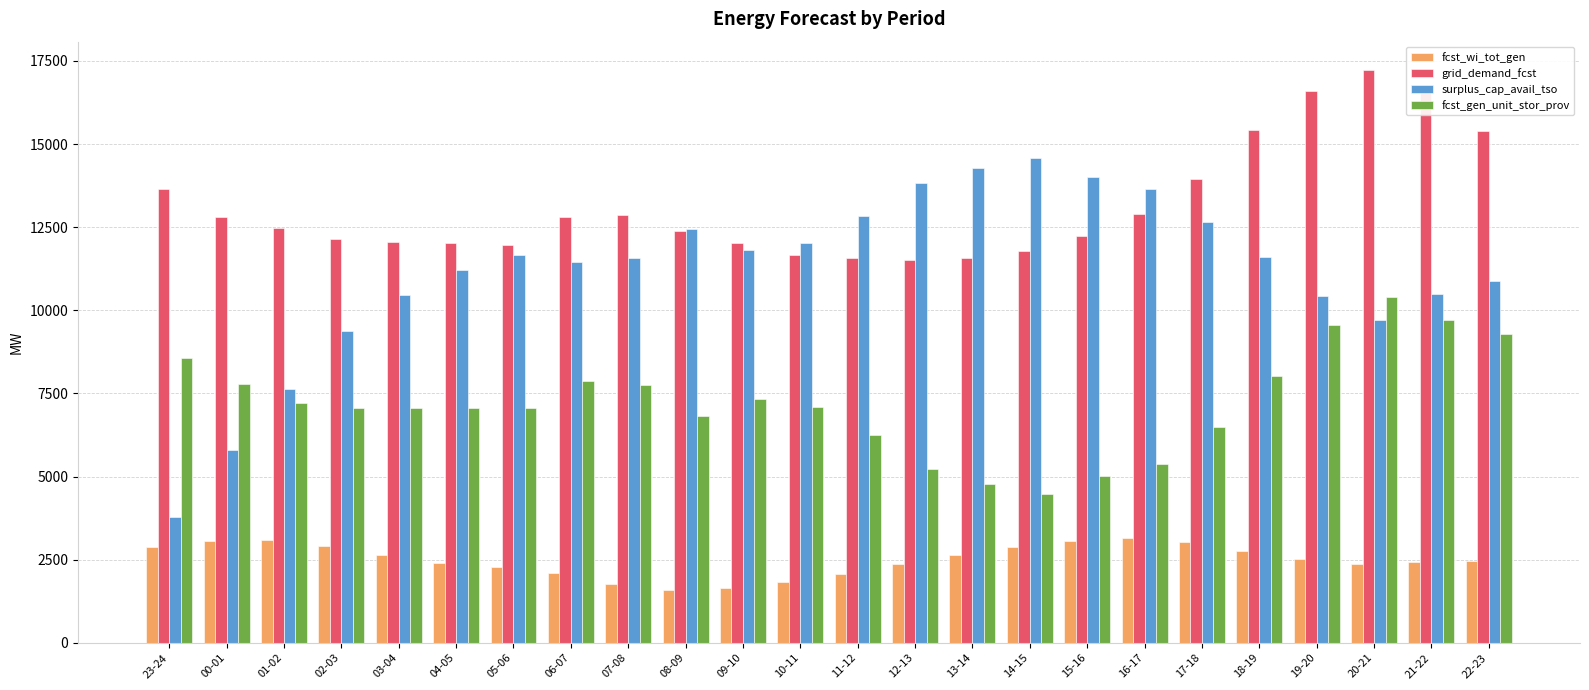

What is the sum of the fcst_gen_unit_stor_prov values at 22-23 and 15-16?

14294